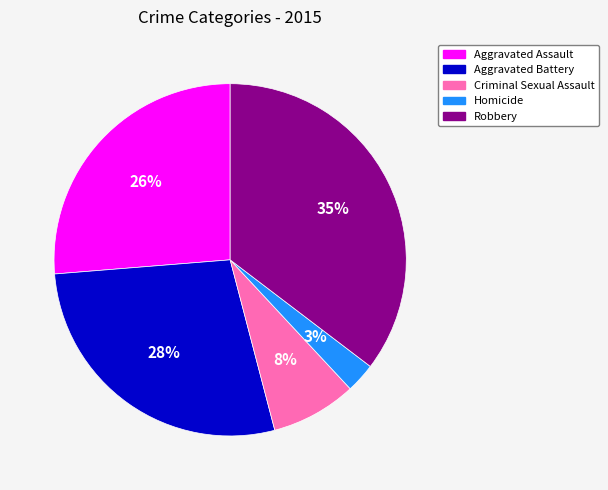

How many slices are in this pie chart?

5